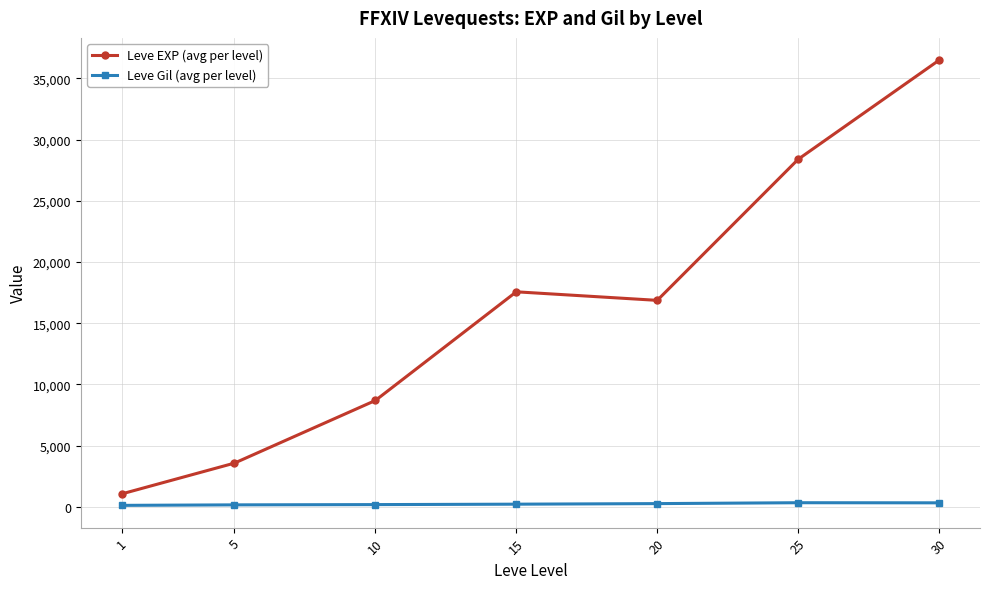

What is the difference between the second highest and second lowest values in the Leve EXP (avg per level) series?

24828.3